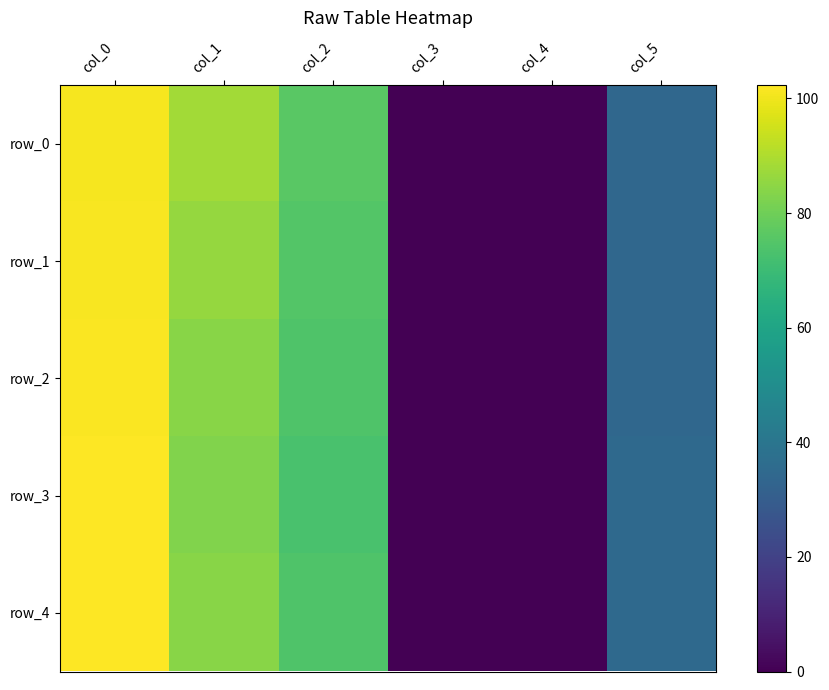

How many positive values does the row_1 series have?

5